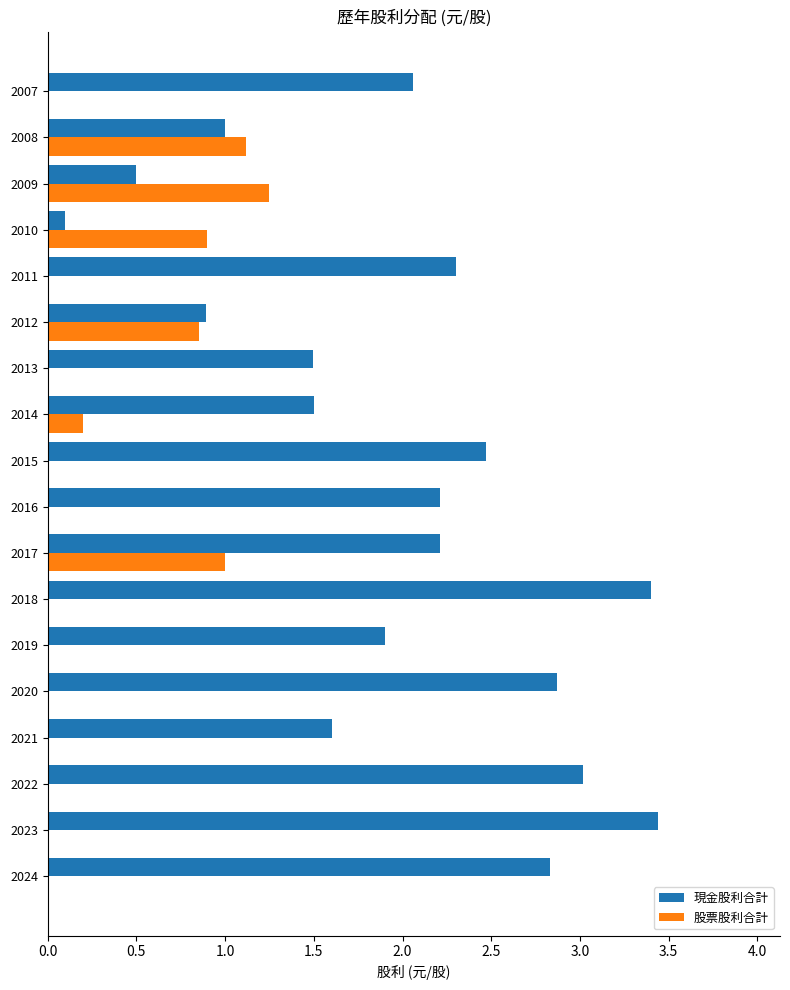

What is the greatest value displayed?

3.4